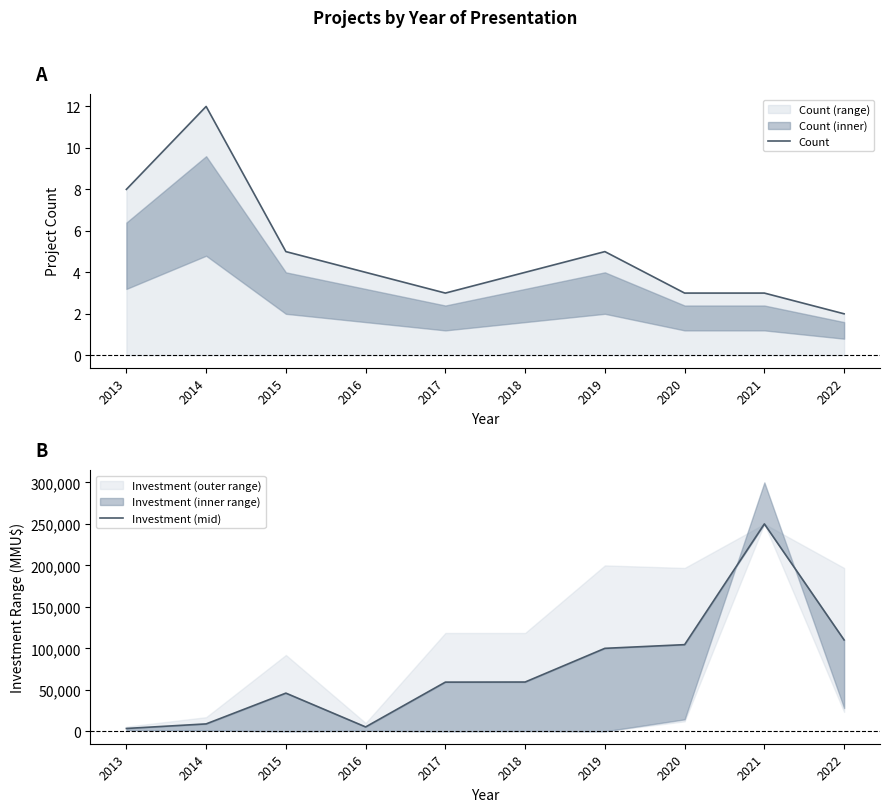

True or false: Count and Investment (mid) intersect in this chart.

False